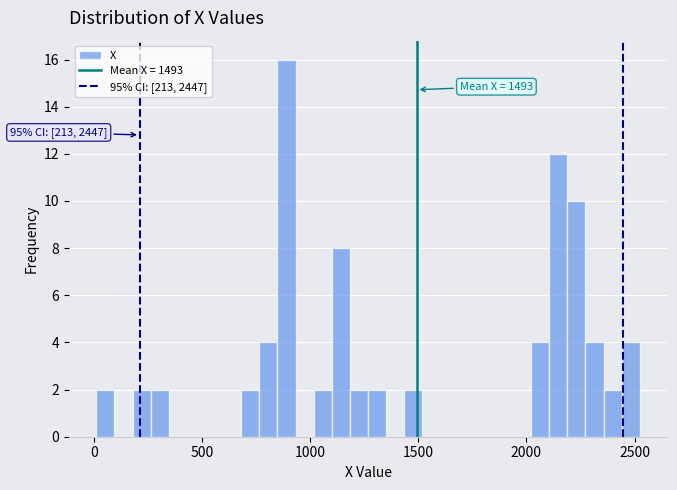

Around what value on the x-axis is the tallest bar? Give the approximate position of its centre, as read against the axis.

900